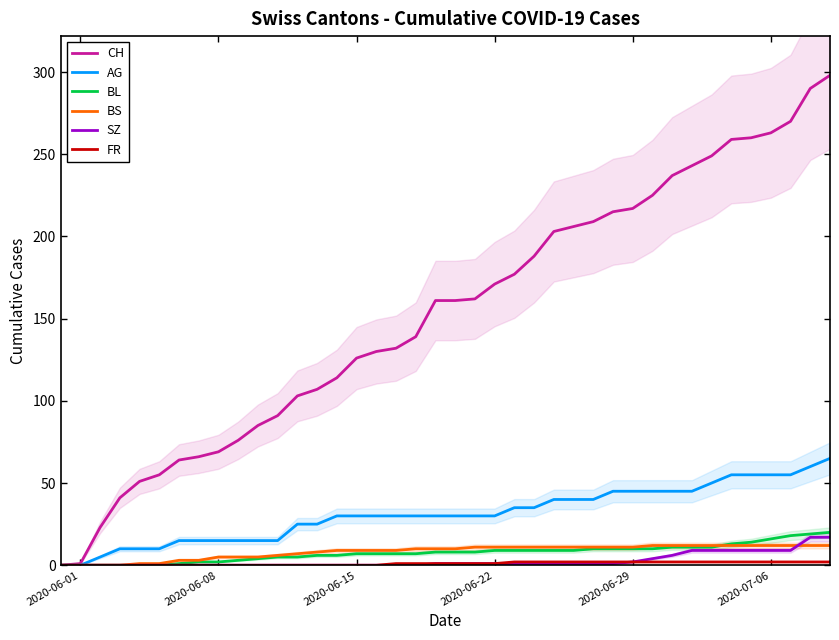

What is the highest value of the BS series?

12